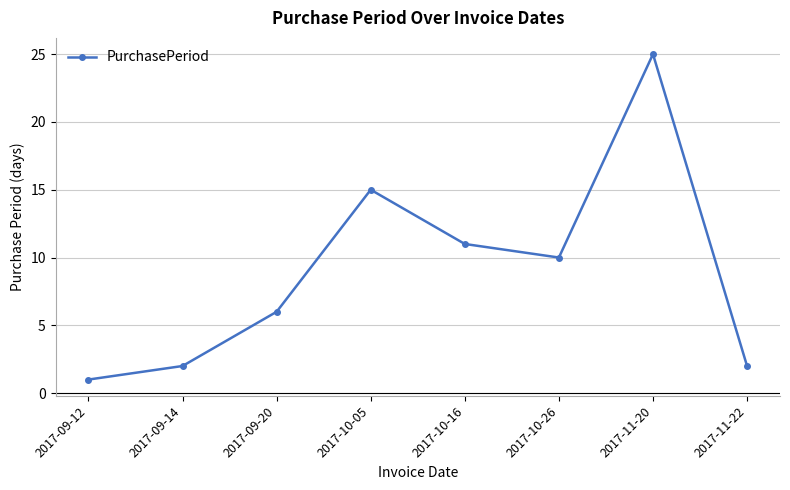

Does the chart have visible grid lines?

Yes